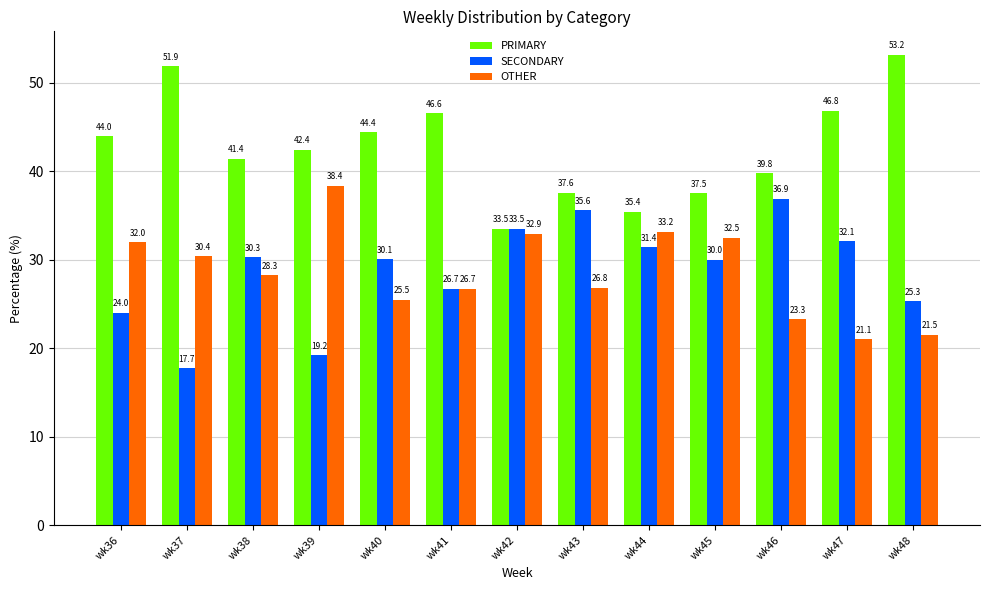

Which series has the widest spread of values?

PRIMARY